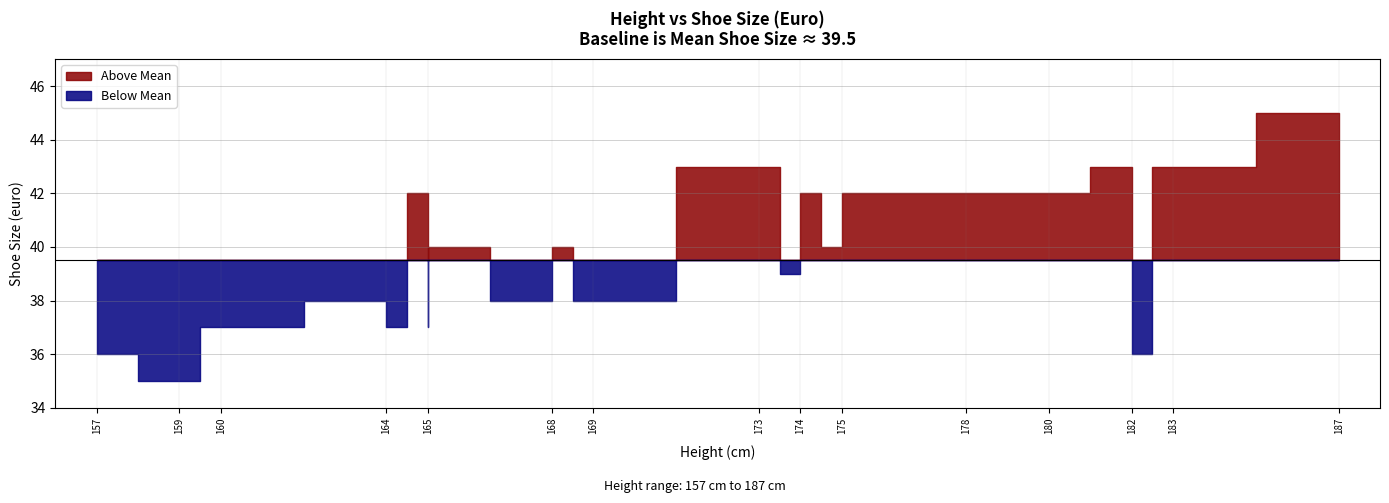

What is the change in value from 165 to 183?

+4